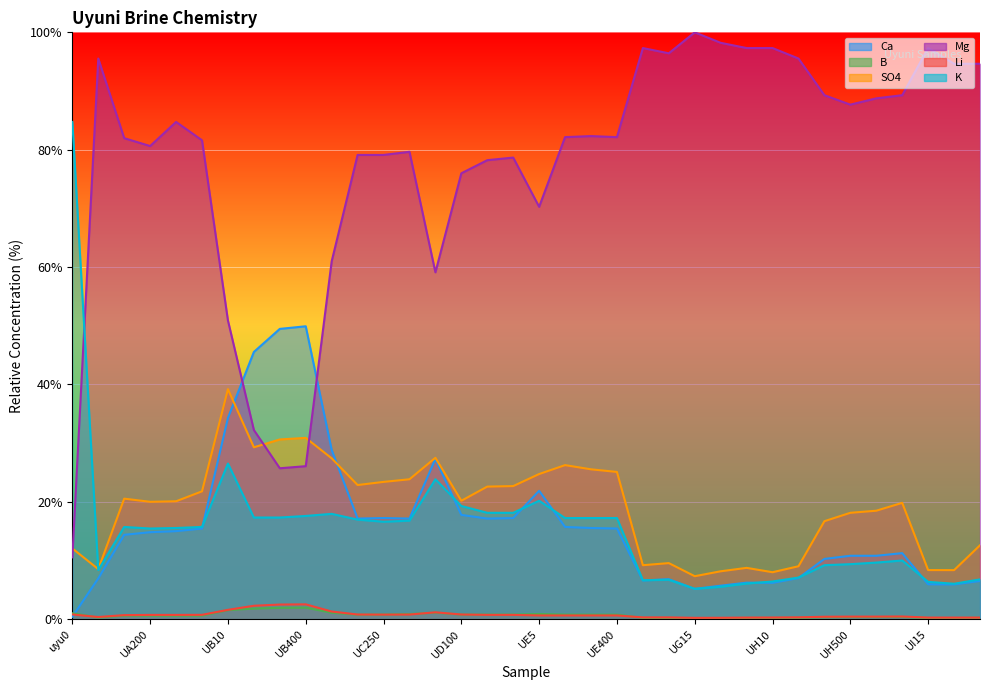

What is the difference between the second highest and minimum values in the Mg series?

87.7